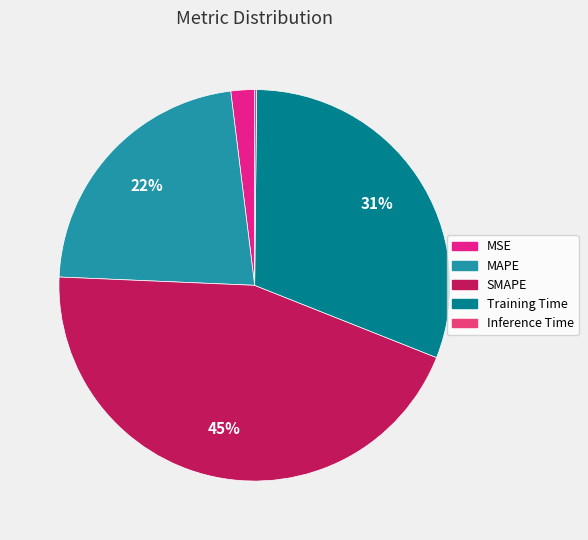

What percentage do SMAPE and Training Time together represent?

75.5%